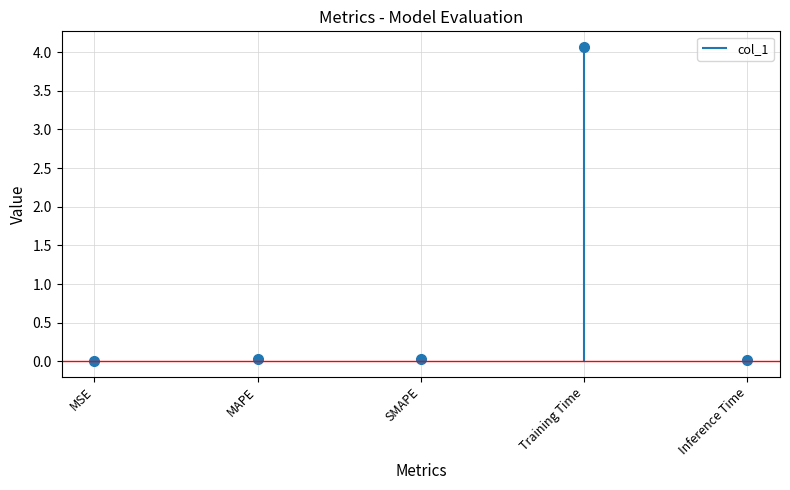

Between Training Time and SMAPE, which is larger?

Training Time